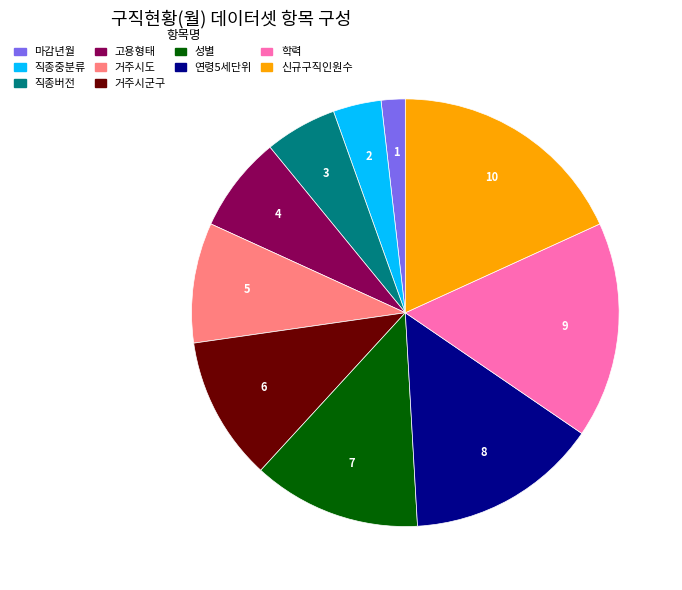

Approximately how many times larger is the value at 고용형태 compared to 마감년월?

4.0